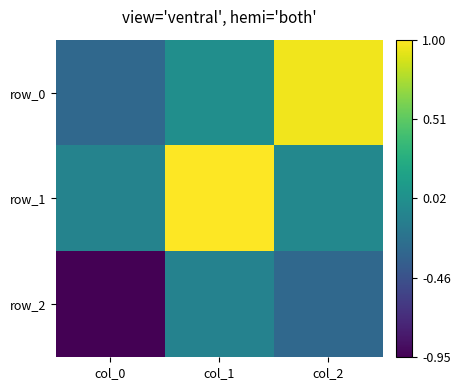

Which series has the largest range (max minus min)?

row_0